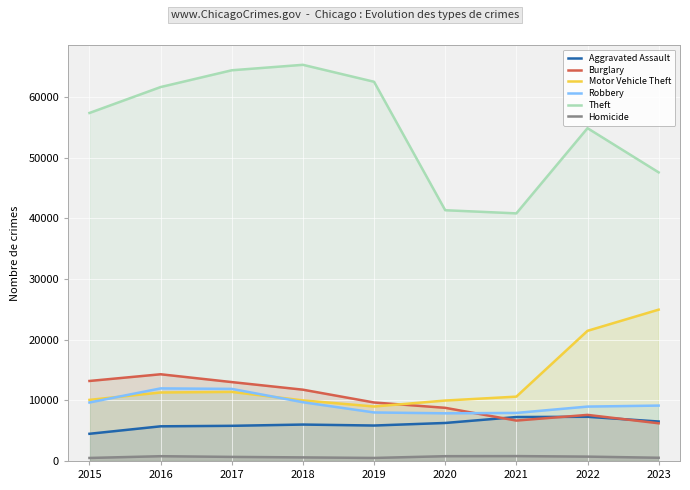

True or false: Robbery and Theft cross at least once.

False